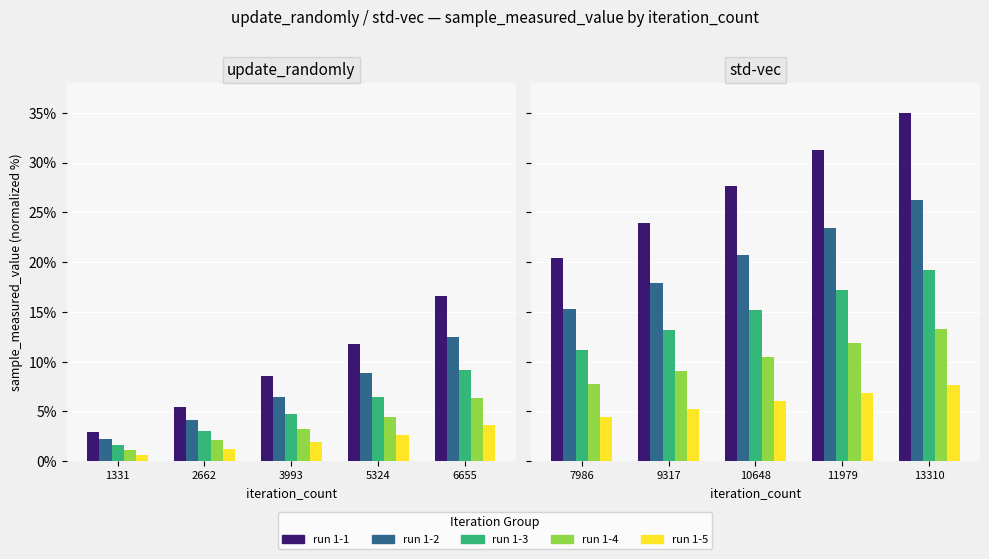

List the series in order of their peak value, lowest first.

run 1-5, run 1-4, run 1-3, run 1-2, run 1-1